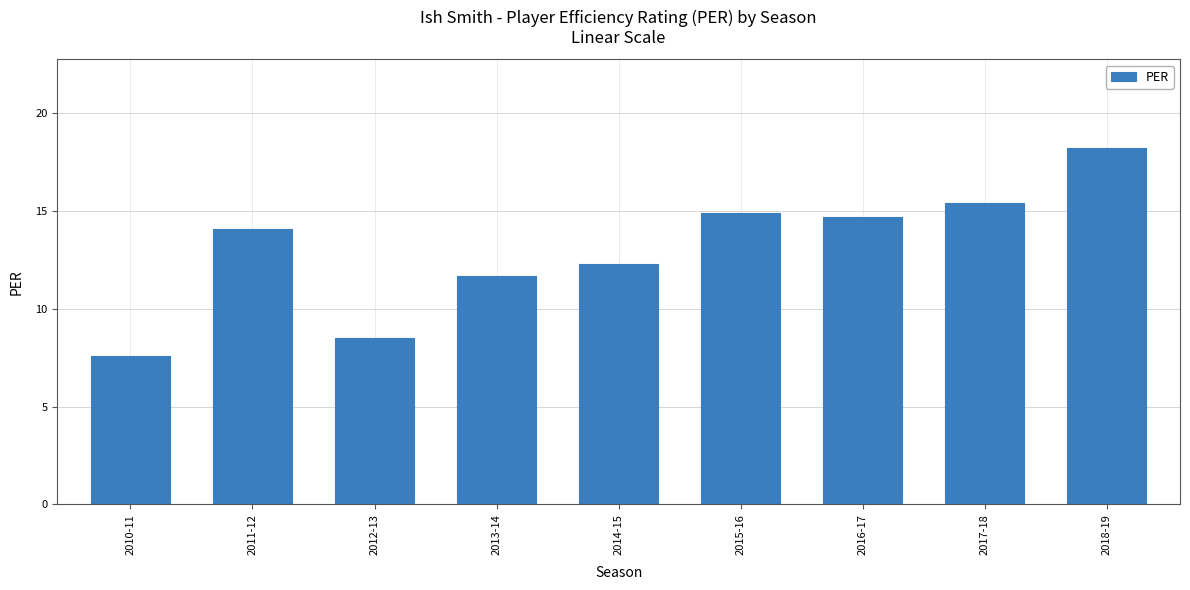

How many bars are there in total?

9